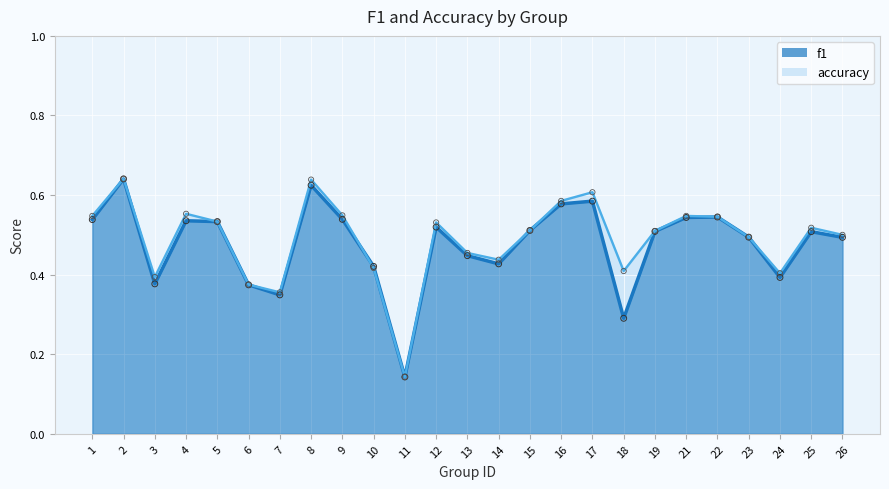

What are all the series names shown in the legend?

f1, accuracy